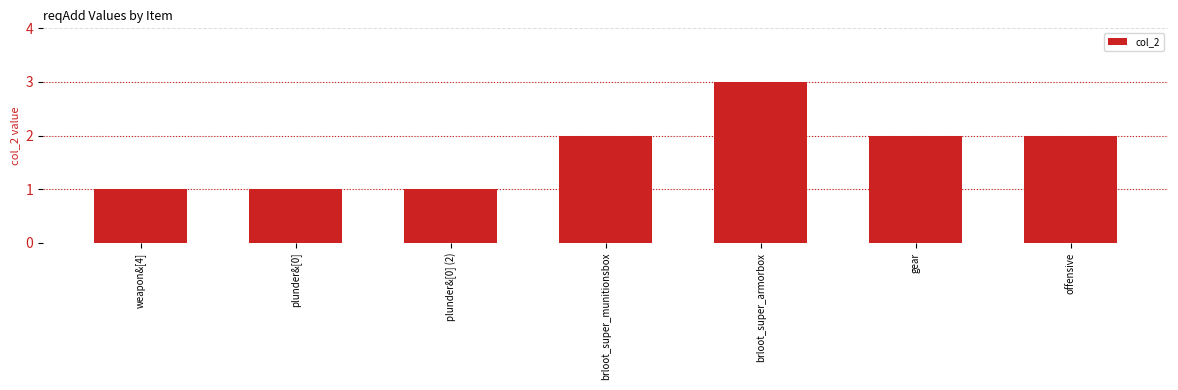

Between brloot_super_munitionsbox and plunder&[0], which is larger?

brloot_super_munitionsbox